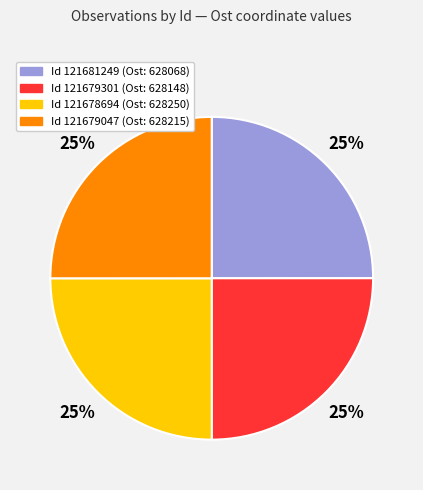

Is there a majority slice in this chart?

No